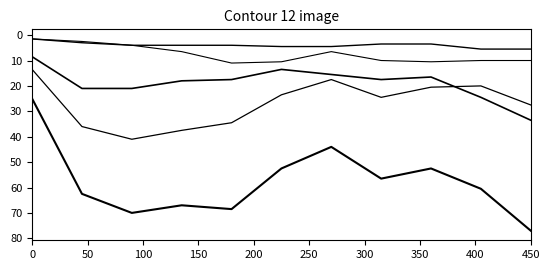

True or false: Robbery has a value of 16.5 at 400.

True